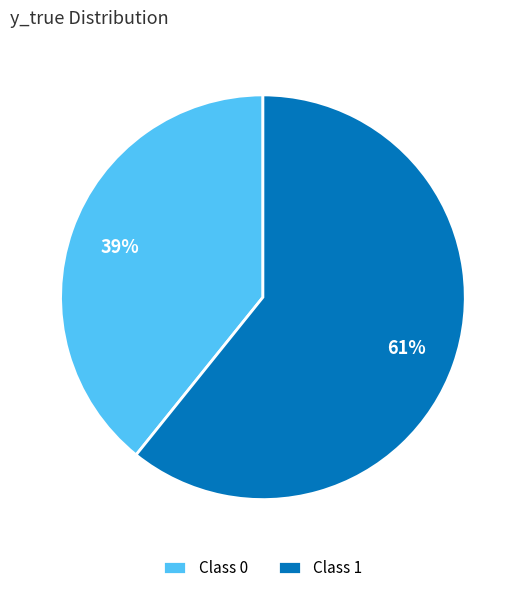

To the nearest percent, what is the difference between the largest and smallest slice percentages?

22%